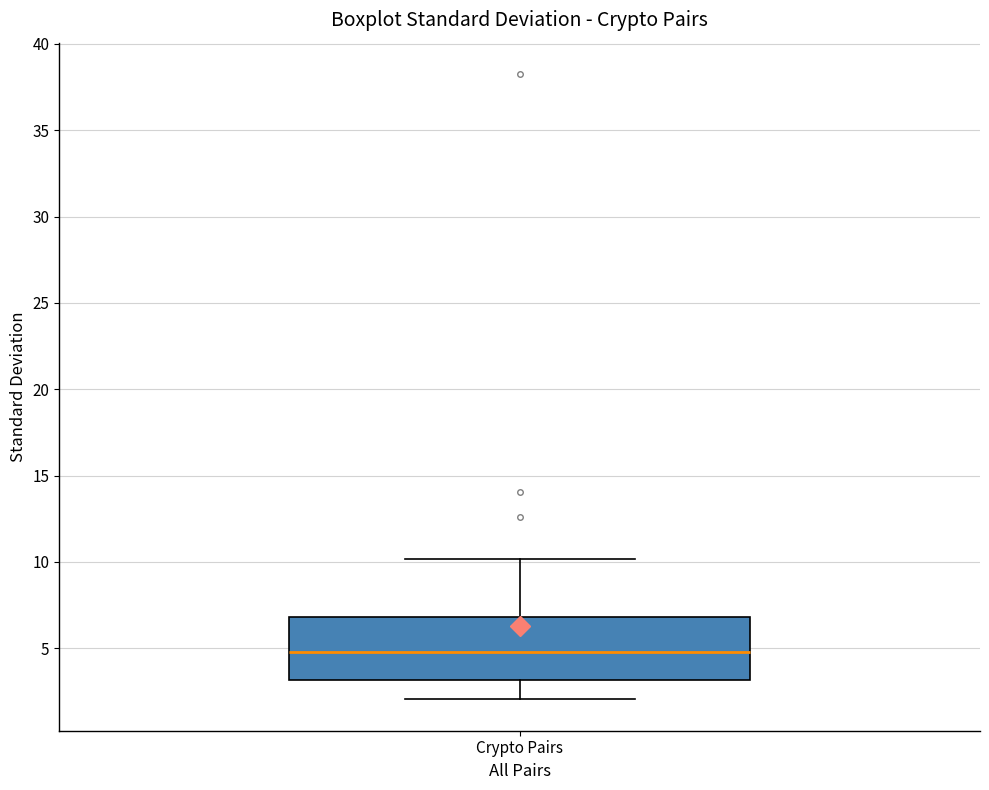

Where does the lower whisker of the box for Crypto Pairs end on the y-axis? The values are not printed on the chart, so give them approximately, as read against the axis.

2